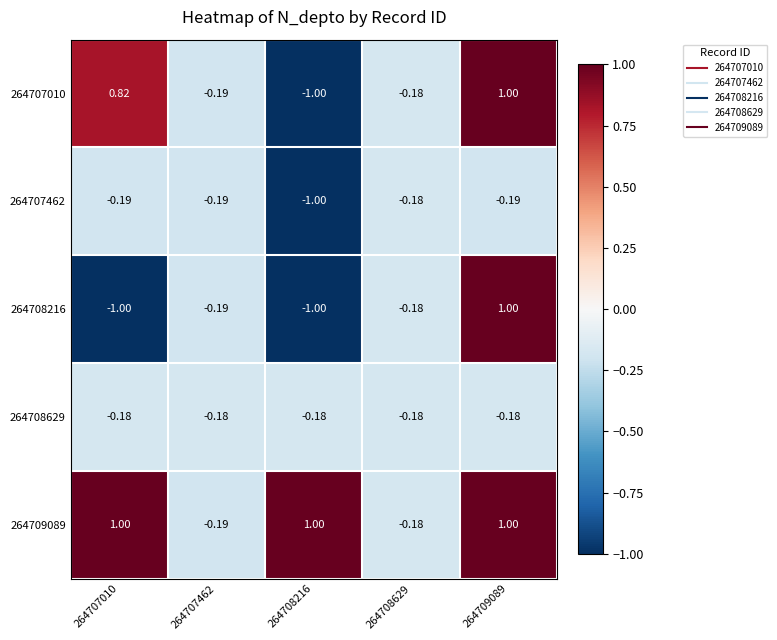

Is the value of 264709089 at 264708629 greater than the value of 264708216 at 264708216?

Yes